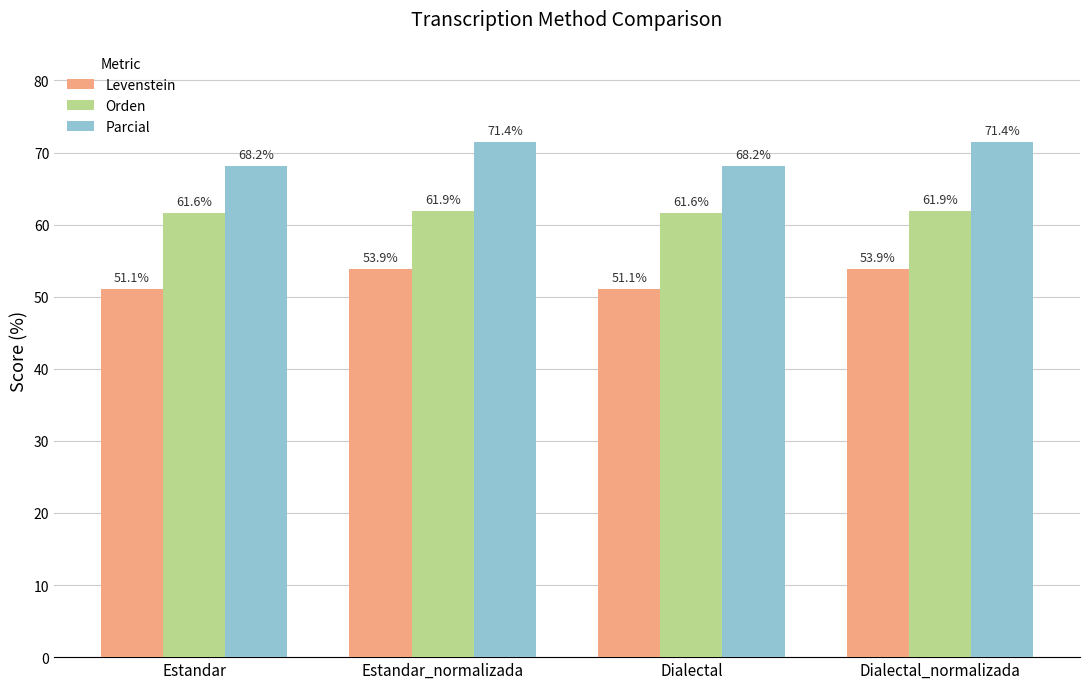

What is the sum of all Orden values?

247.0